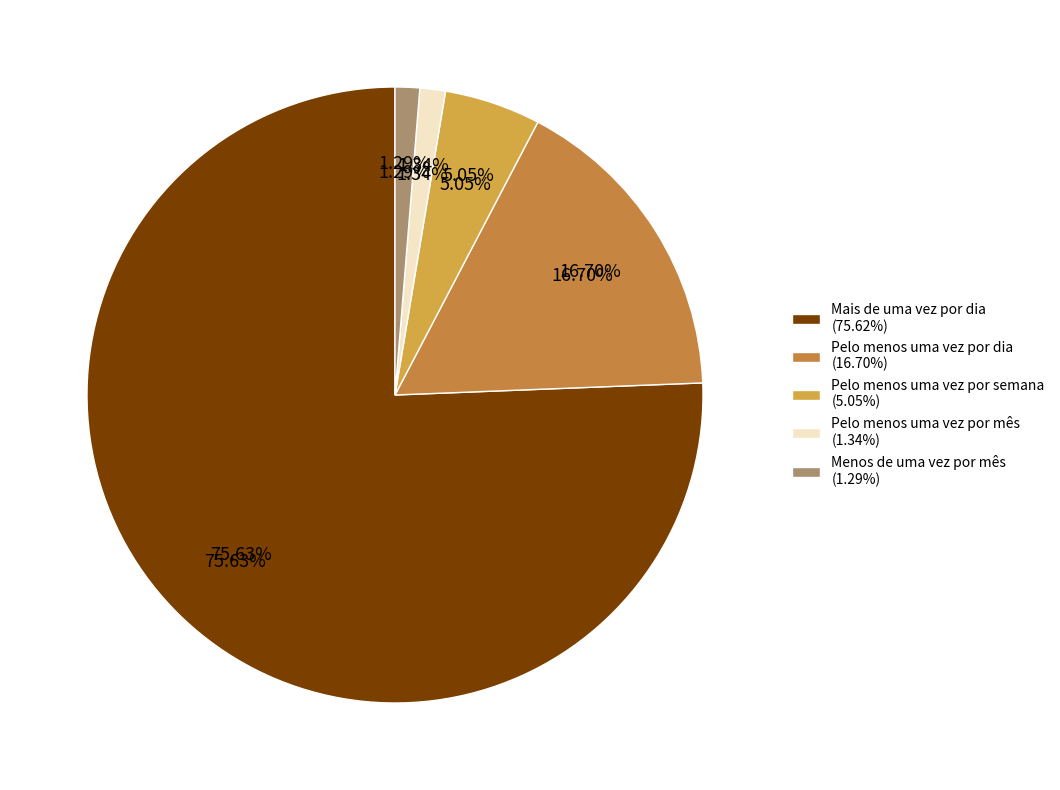

Rank the categories by value from lowest to highest.

Menos de uma vez por mês, Pelo menos uma vez por mês, Pelo menos uma vez por semana, Pelo menos uma vez por dia, Mais de uma vez por dia